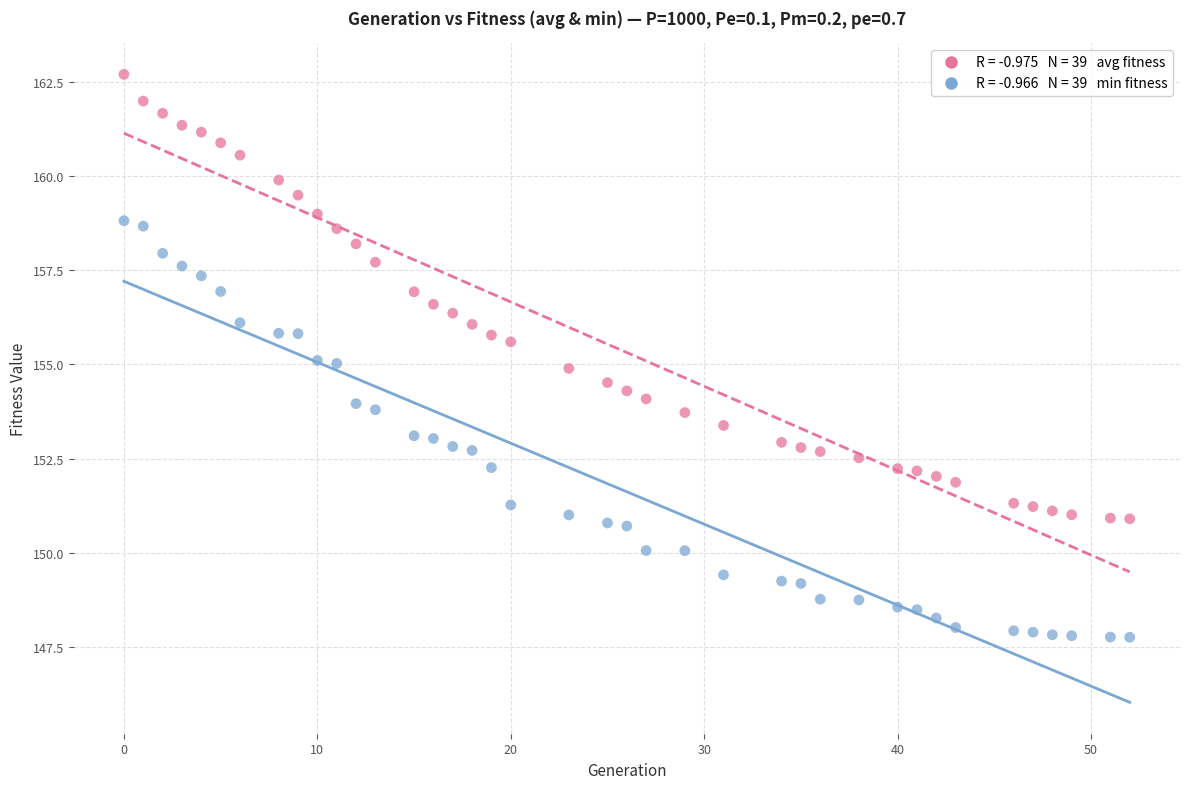

Across all data points, what is the range of Y values (max minus min)?

14.9